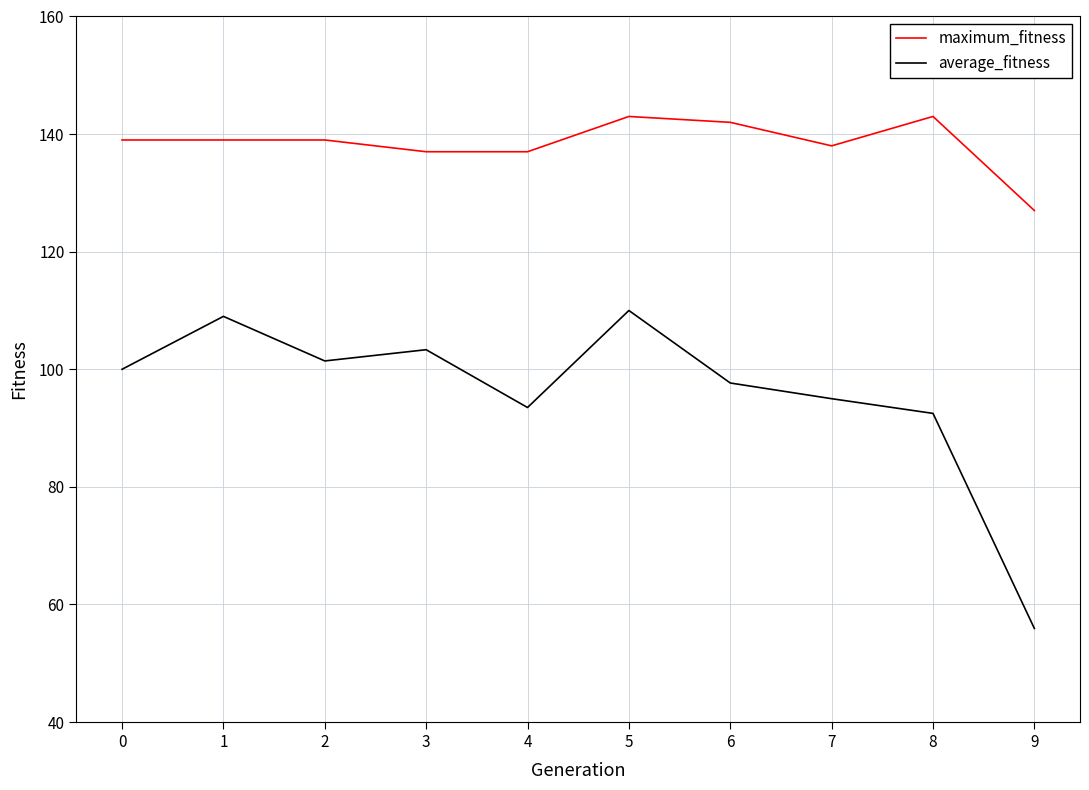

How many interior local peaks does the average_fitness series have?

3